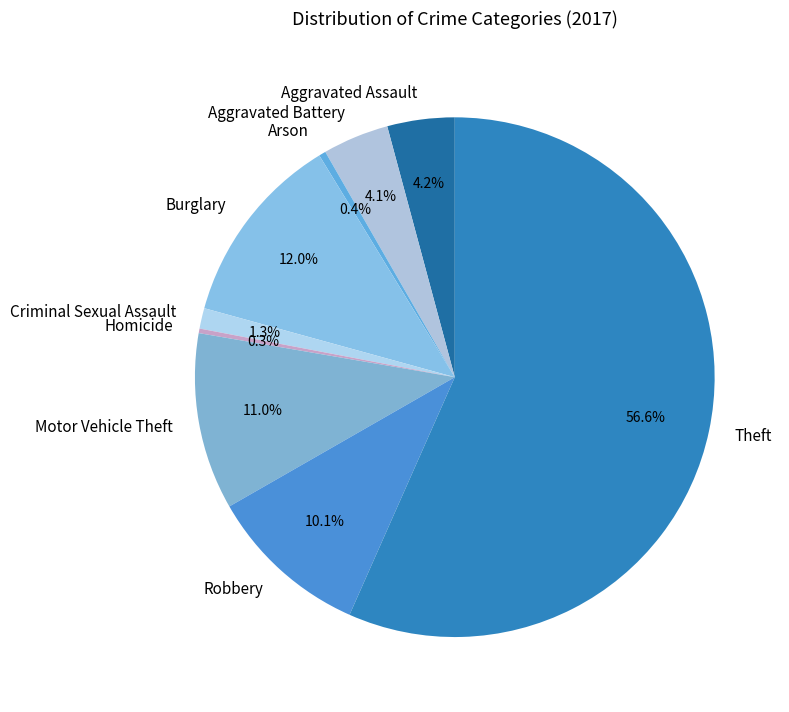

What is the total percentage of Aggravated Assault and Criminal Sexual Assault?

5.5%